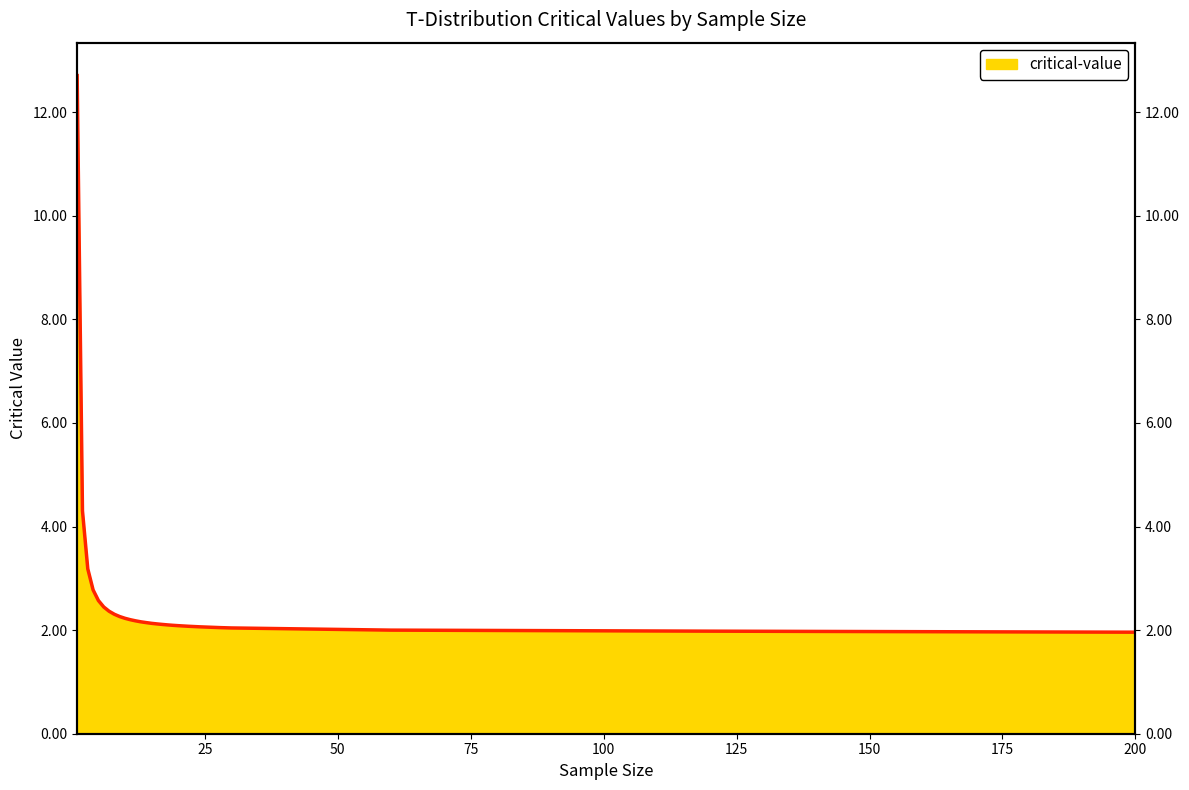

What is the maximum value shown in the chart?

12.7